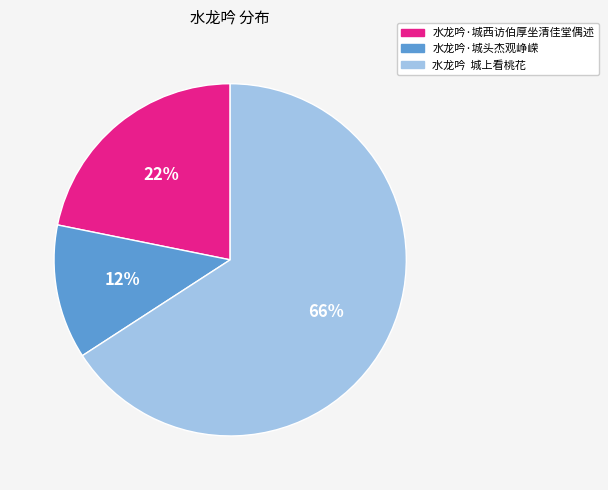

Rank the categories by value from highest to lowest.

水龙吟 城上看桃花, 水龙吟·城西访伯厚坐清佳堂偶述, 水龙吟·城头杰观峥嵘